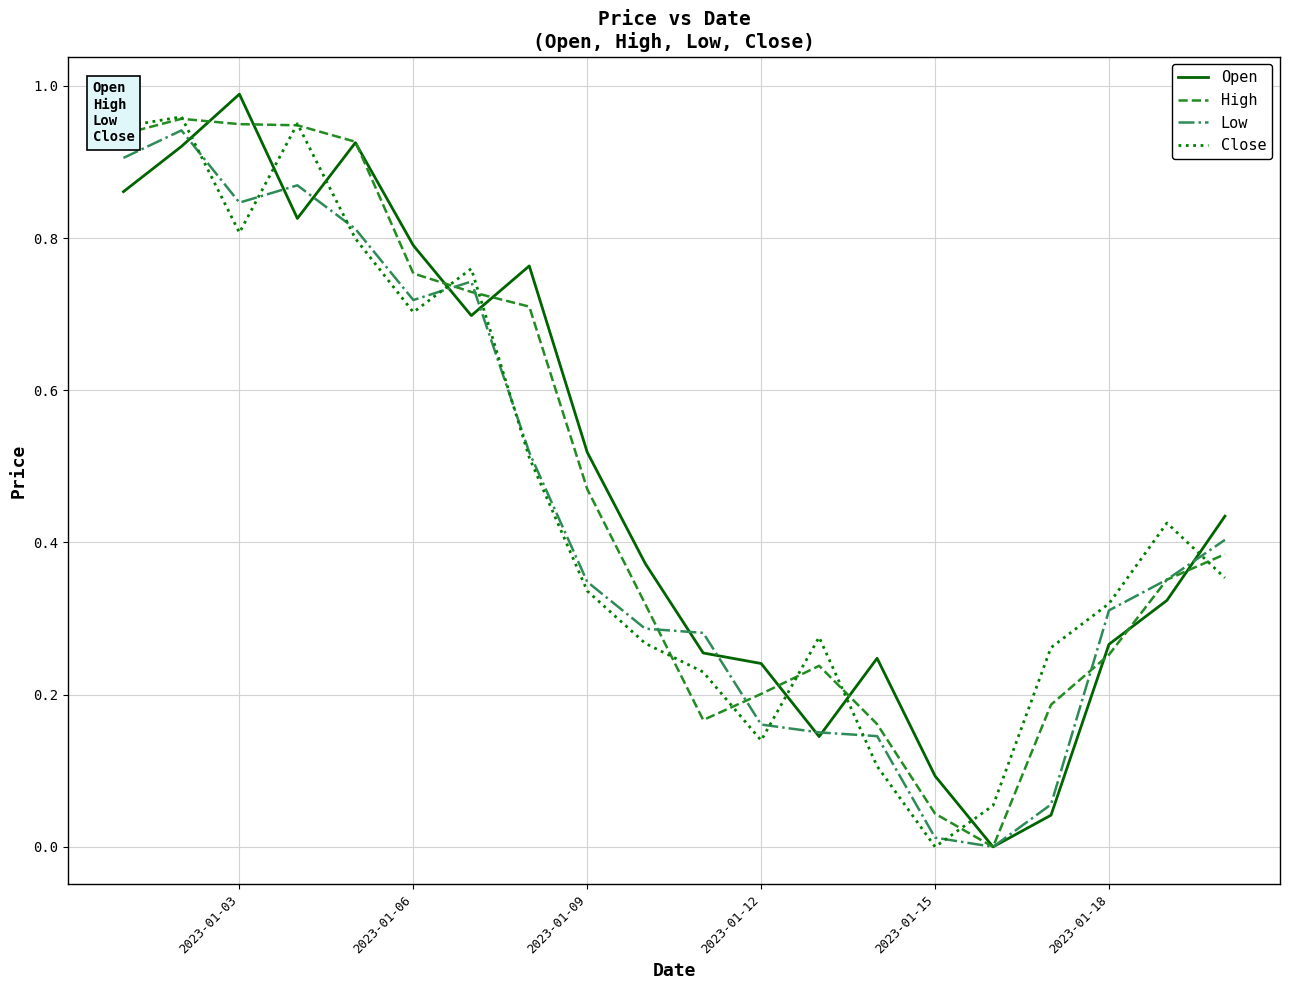

After their last crossing, which series has the higher values: Close or Open?

Open